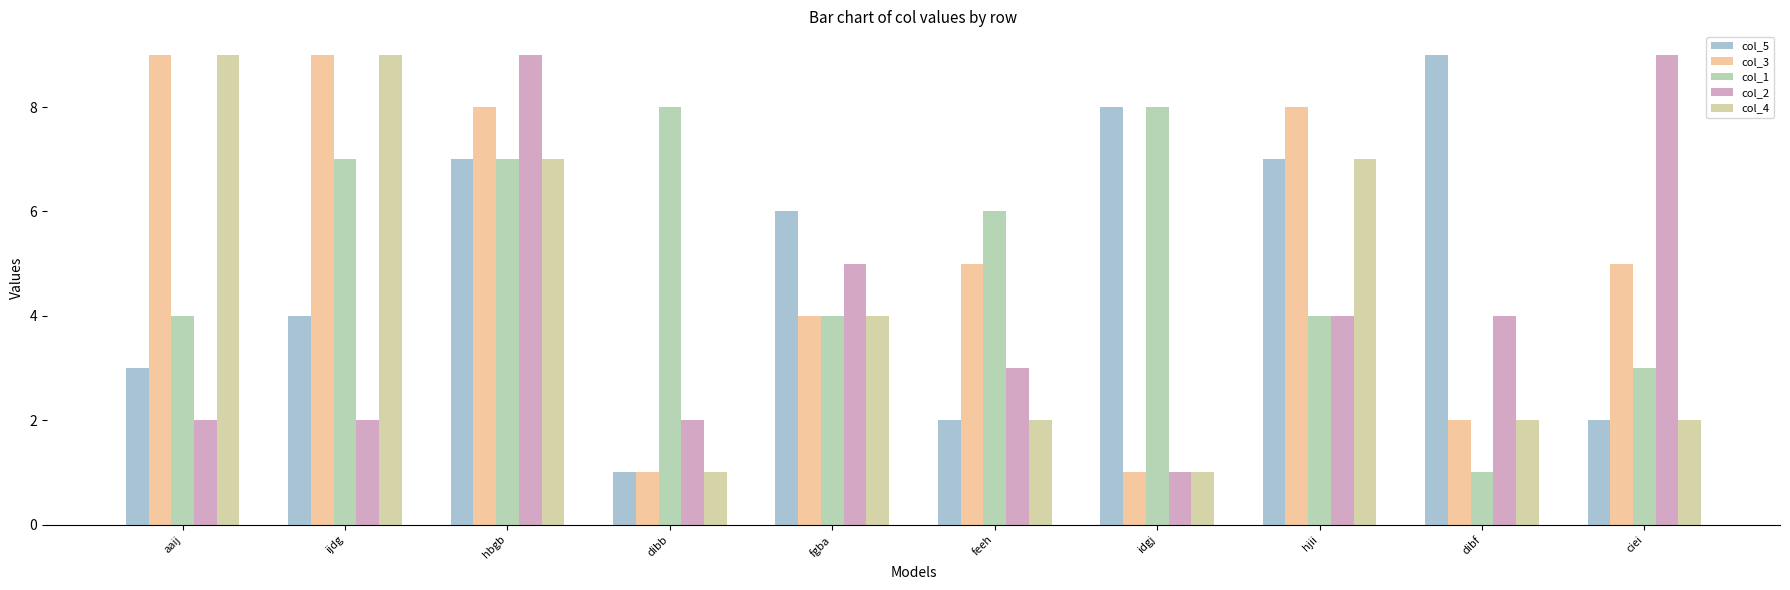

Reading right to left, what are all the values shown in this chart?

col_5: 2	9	7	8	2	6	1	7	4	3
col_3: 5	2	8	1	5	4	1	8	9	9
col_1: 3	1	4	8	6	4	8	7	7	4
col_2: 9	4	4	1	3	5	2	9	2	2
col_4: 2	2	7	1	2	4	1	7	9	9